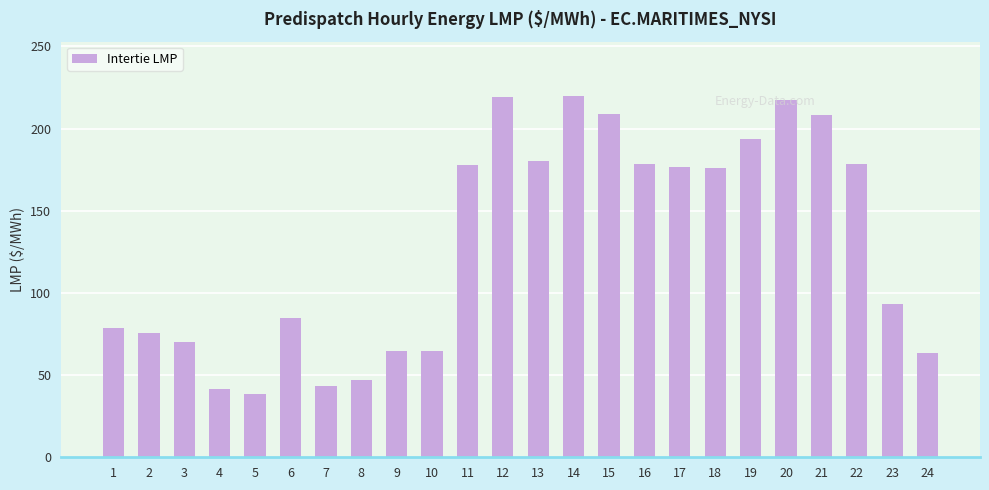

How many bars are there in total?

24